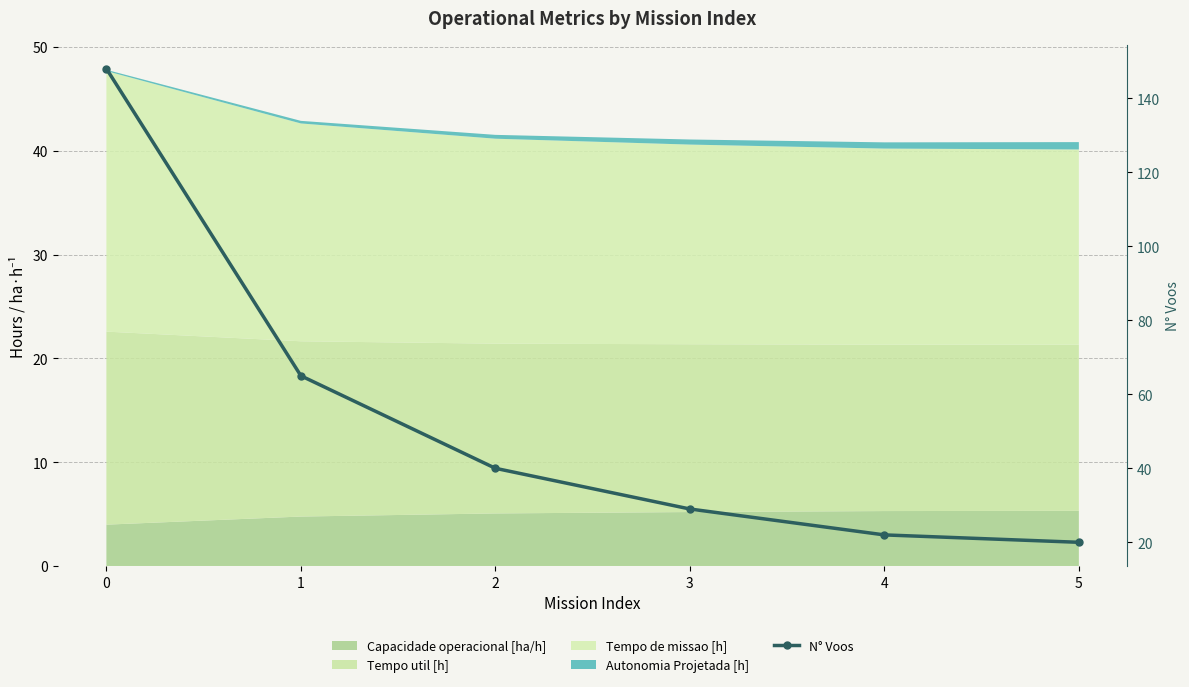

What is the ratio of the value at 3 to the value at 4?

1.3